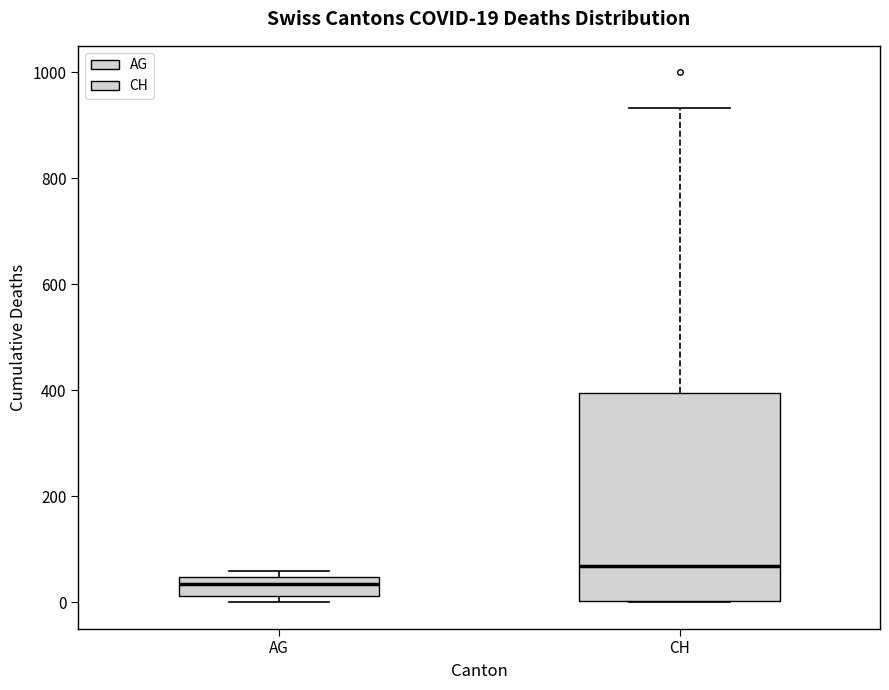

Which box has the lowest median line?

AG